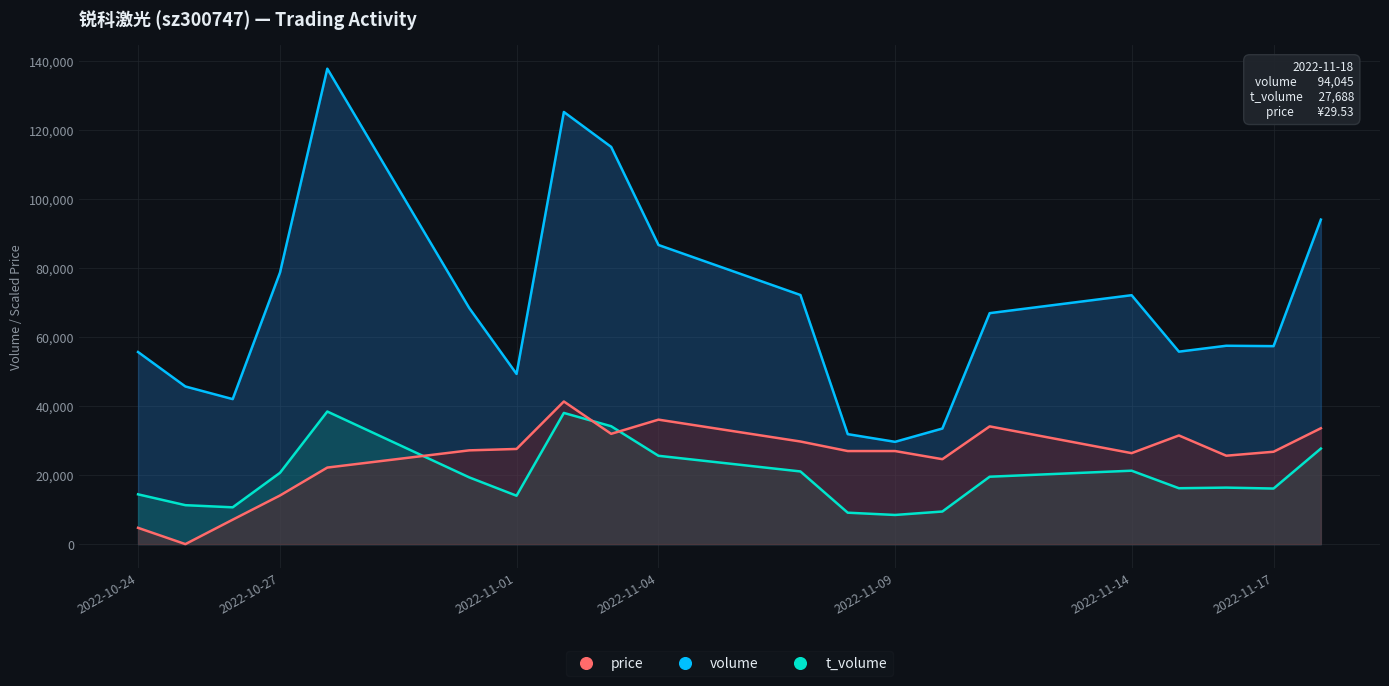

True or false: volume and price intersect in this chart.

False